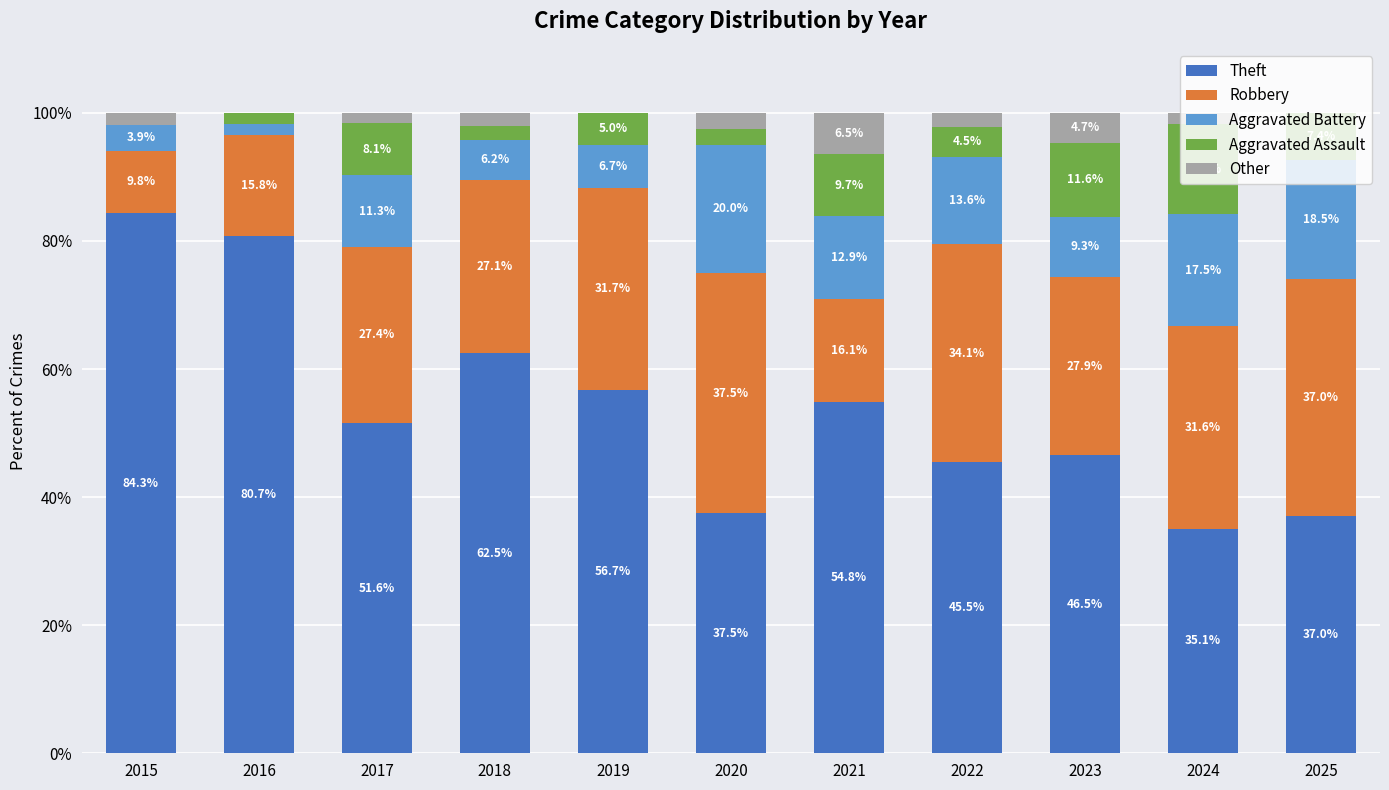

The Theft series shows 74.8 at 2021. True or false?

False